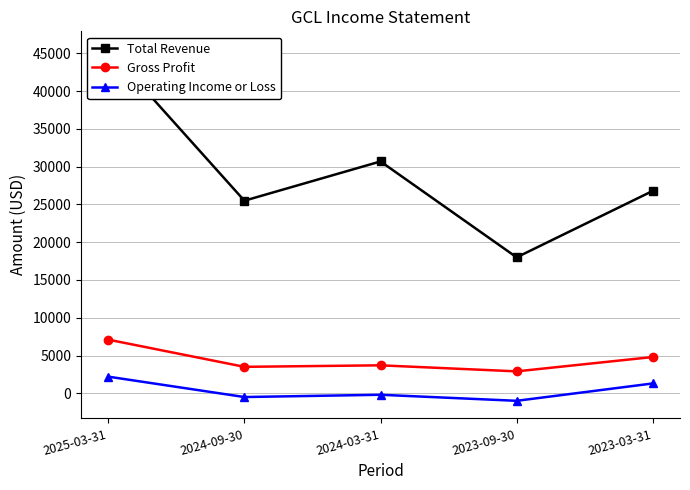

Reading left to right, transcribe all the data shown in this chart.

Total Revenue: 2025-03-31=45600	2024-09-30=25500	2024-03-31=30700	2023-09-30=18000	2023-03-31=26800
Gross Profit: 2025-03-31=7100	2024-09-30=3500	2024-03-31=3700	2023-09-30=2900	2023-03-31=4800
Operating Income or Loss: 2025-03-31=2200	2024-09-30=-500	2024-03-31=-200	2023-09-30=-1000	2023-03-31=1300